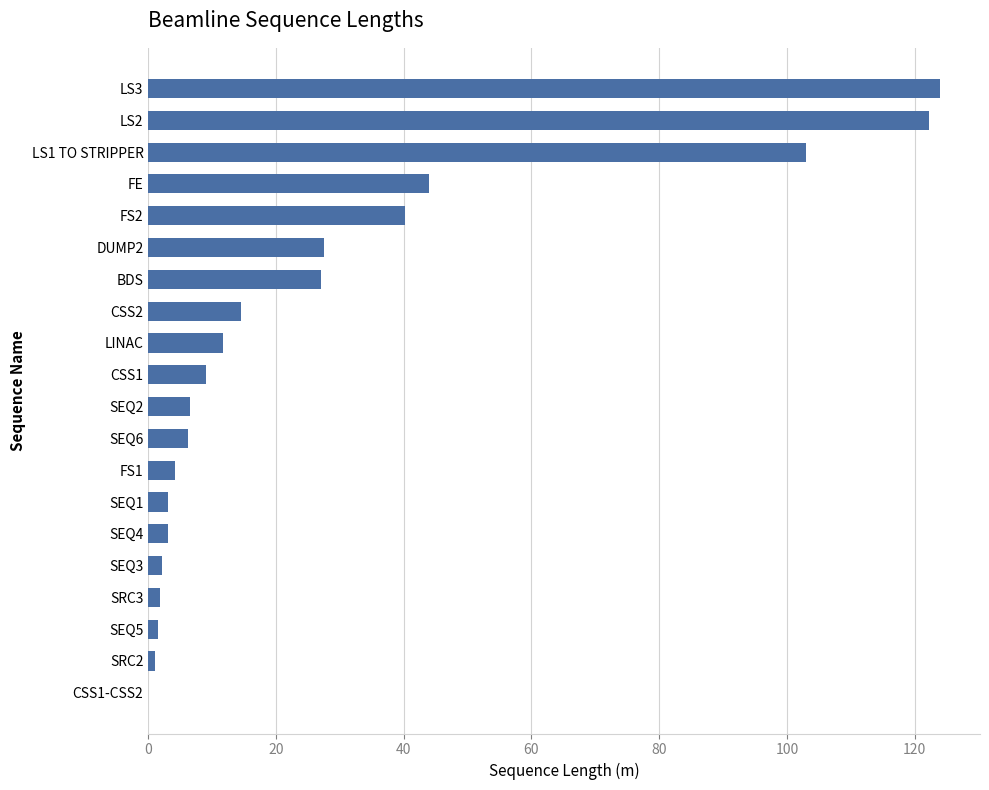

Is it true that the value at LS3 is 124.0?

True